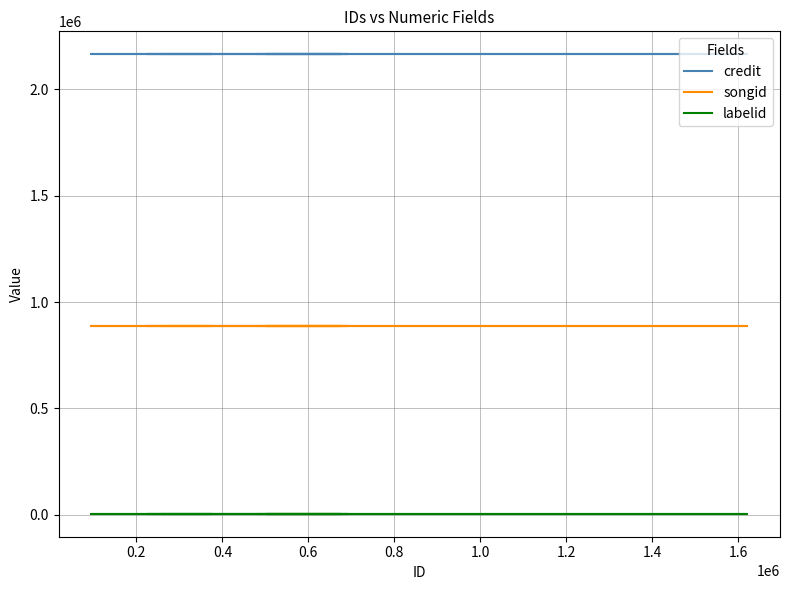

Between 0.6 and 1.0, which is larger?

0.6